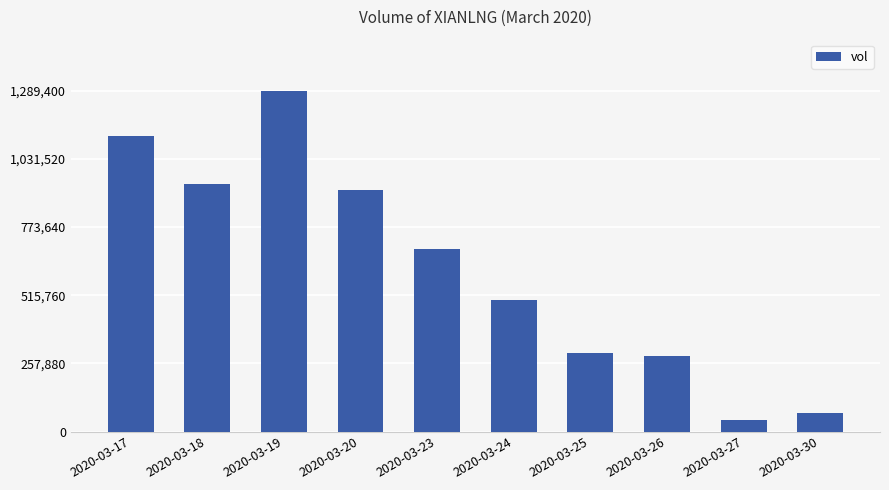

Reading left to right, extract all data points from this chart.

2020-03-17=1117200	2020-03-18=937200	2020-03-19=1289400	2020-03-20=914100	2020-03-23=691500	2020-03-24=498600	2020-03-25=297100	2020-03-26=286800	2020-03-27=45000	2020-03-30=71800